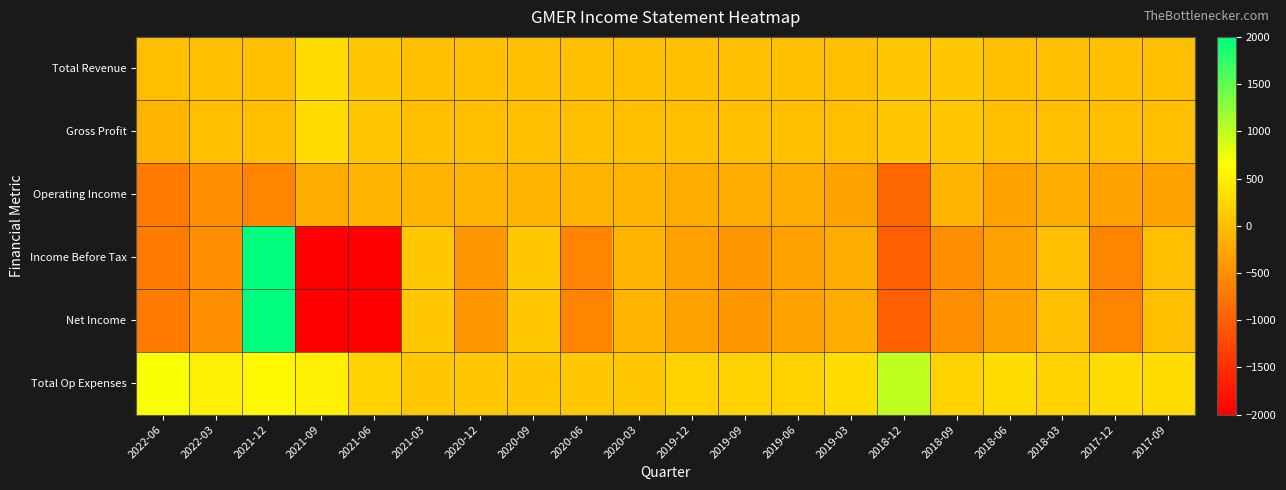

What is the difference between the highest and lowest values at 2017-12?

900